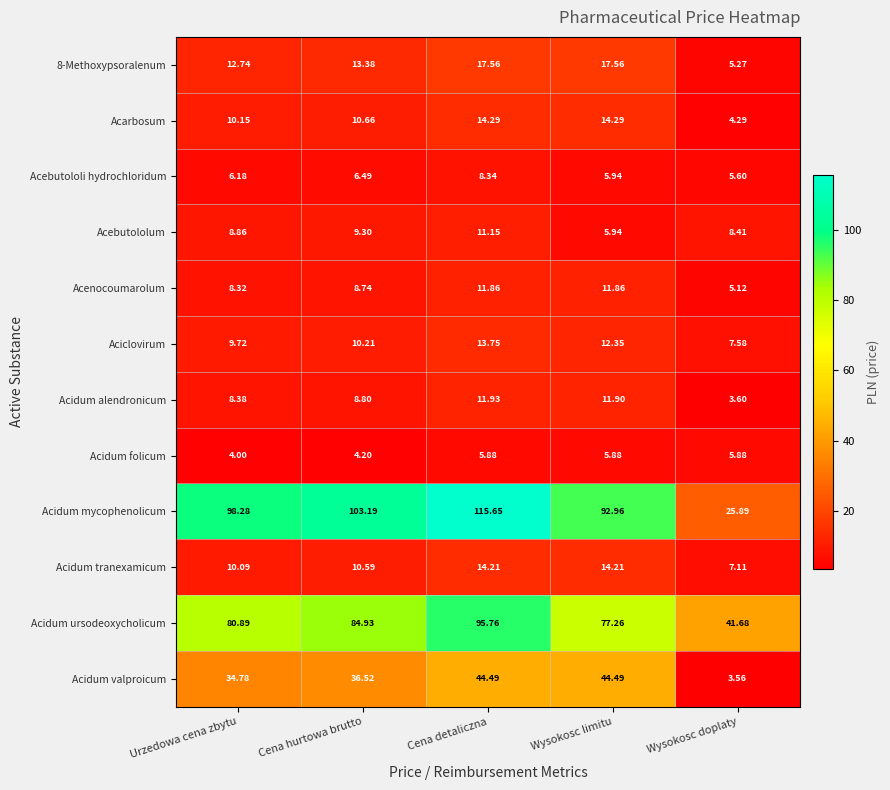

List the labels in order of Acebutololi hydrochloridum value, largest first.

Cena detaliczna, Cena hurtowa brutto, Urzedowa cena zbytu, Wysokosc limitu, Wysokosc doplaty